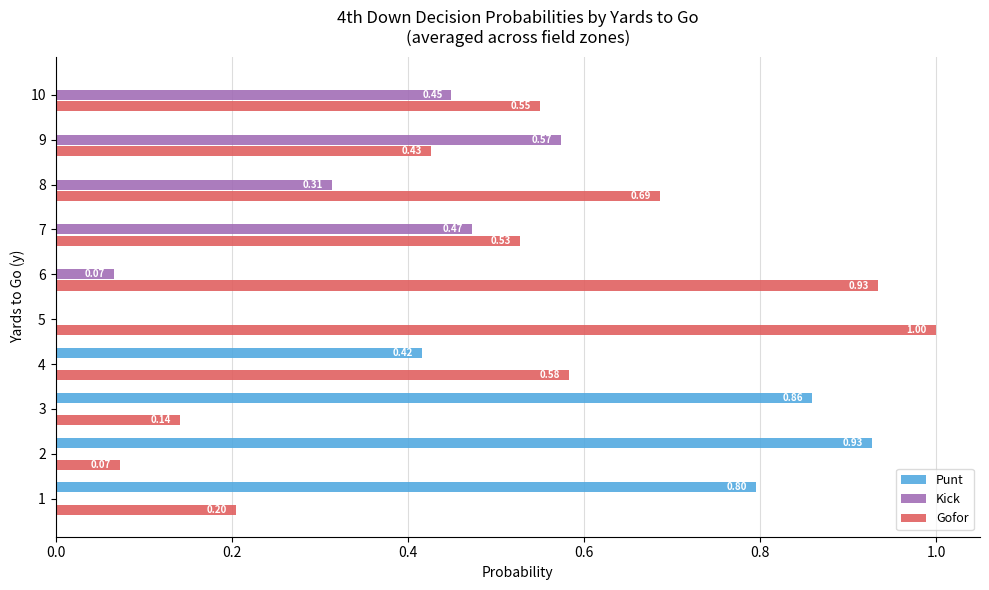

Which series has the largest total across all categories?

Gofor